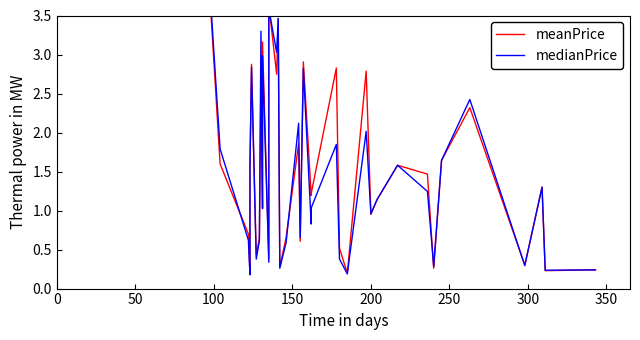

The meanPrice series shows 1.6 at 100. True or false?

True